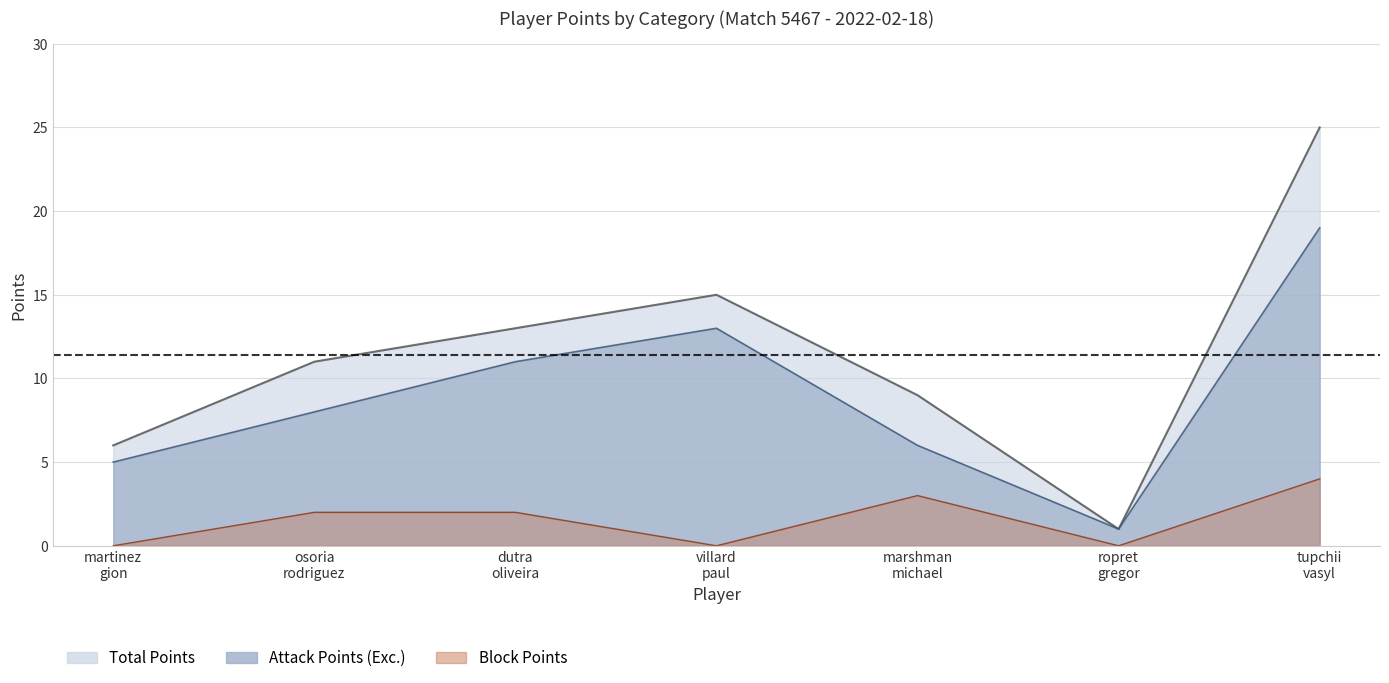

True or false: Attack Points (Exc.) and Block Points cross at least once.

False